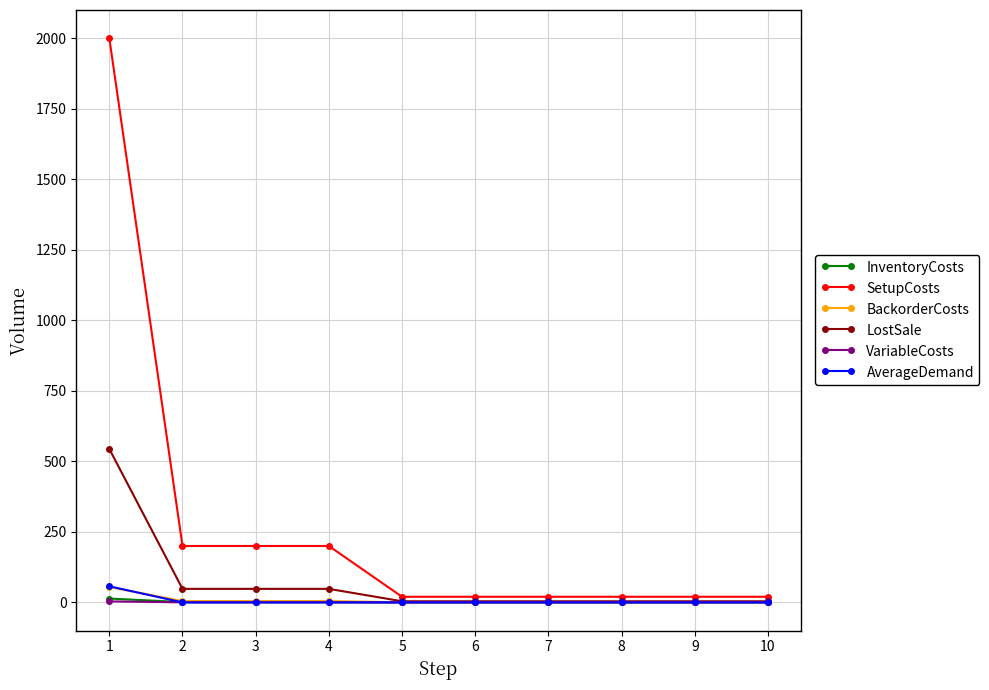

True or false: SetupCosts and BackorderCosts intersect in this chart.

False